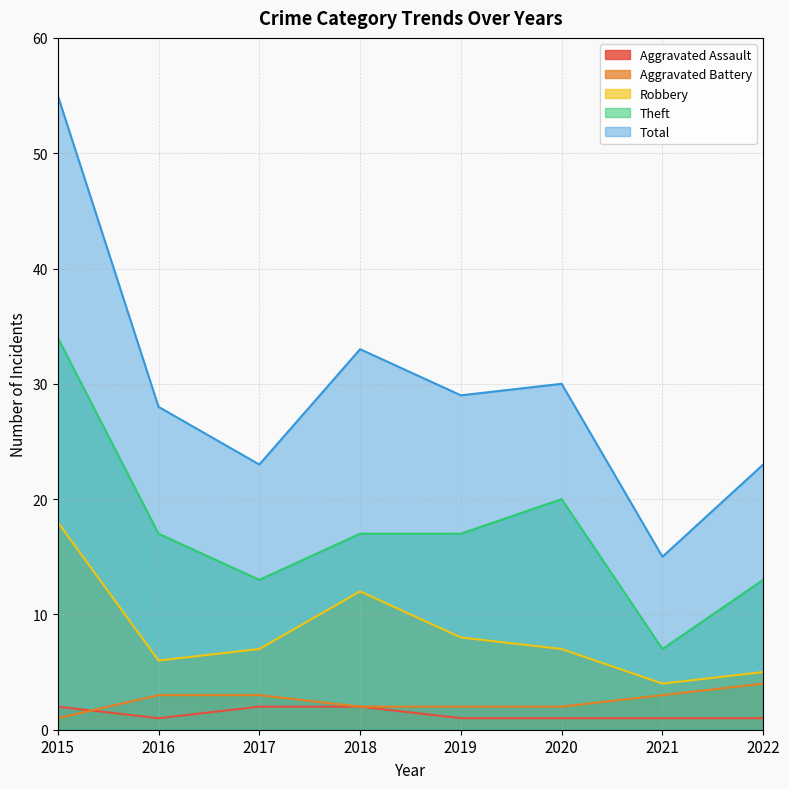

At which category does Total reach its first local valley?

2017